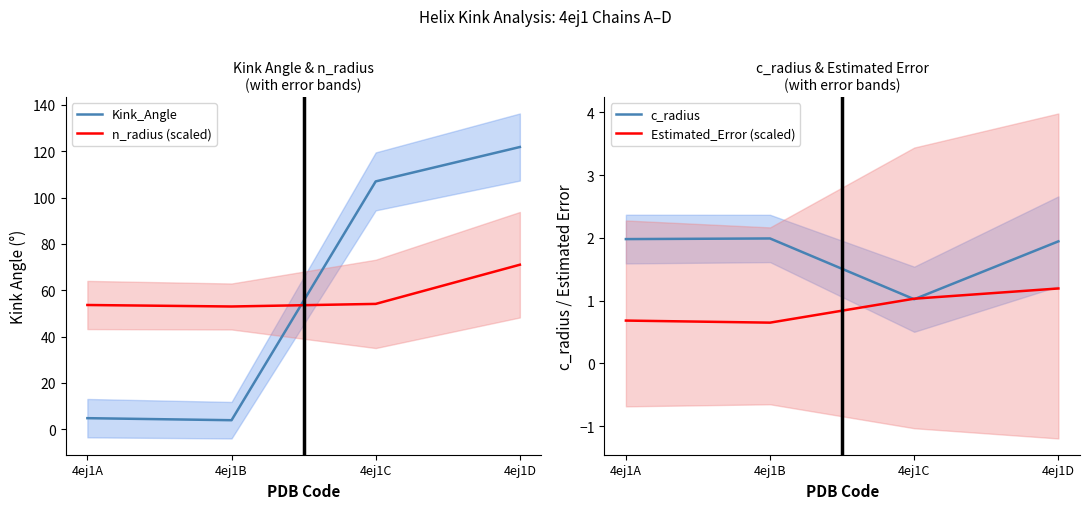

True or false: c_radius has a value of 0.9 at 4ej1B.

False